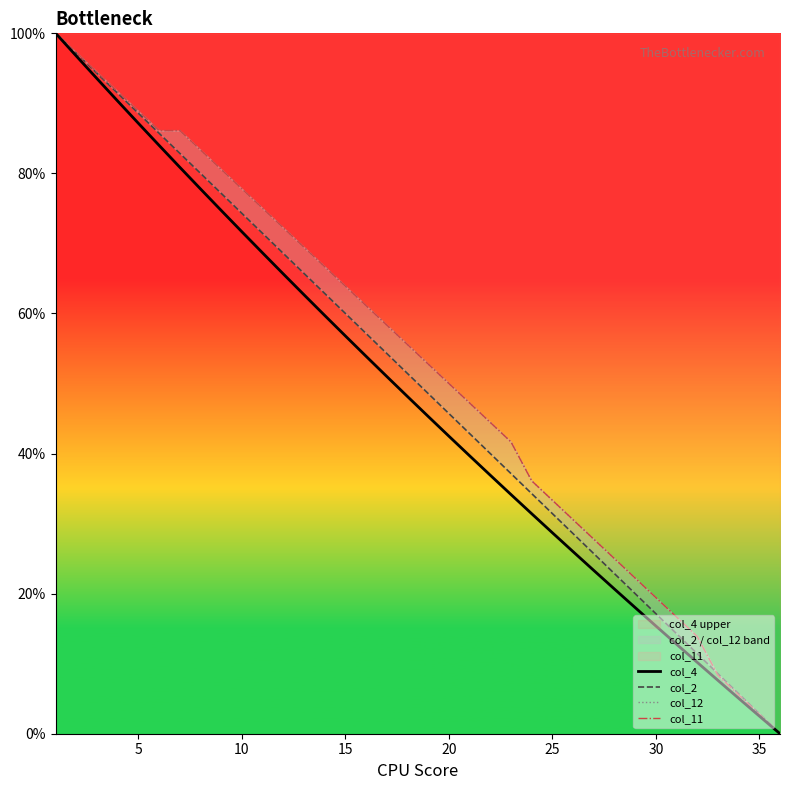

What is the highest value of the col_4 series?

100.0